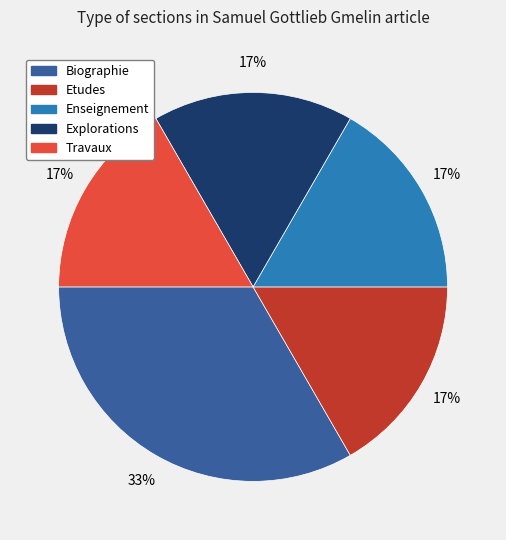

Is it true that Biographie is 33% of the pie?

True